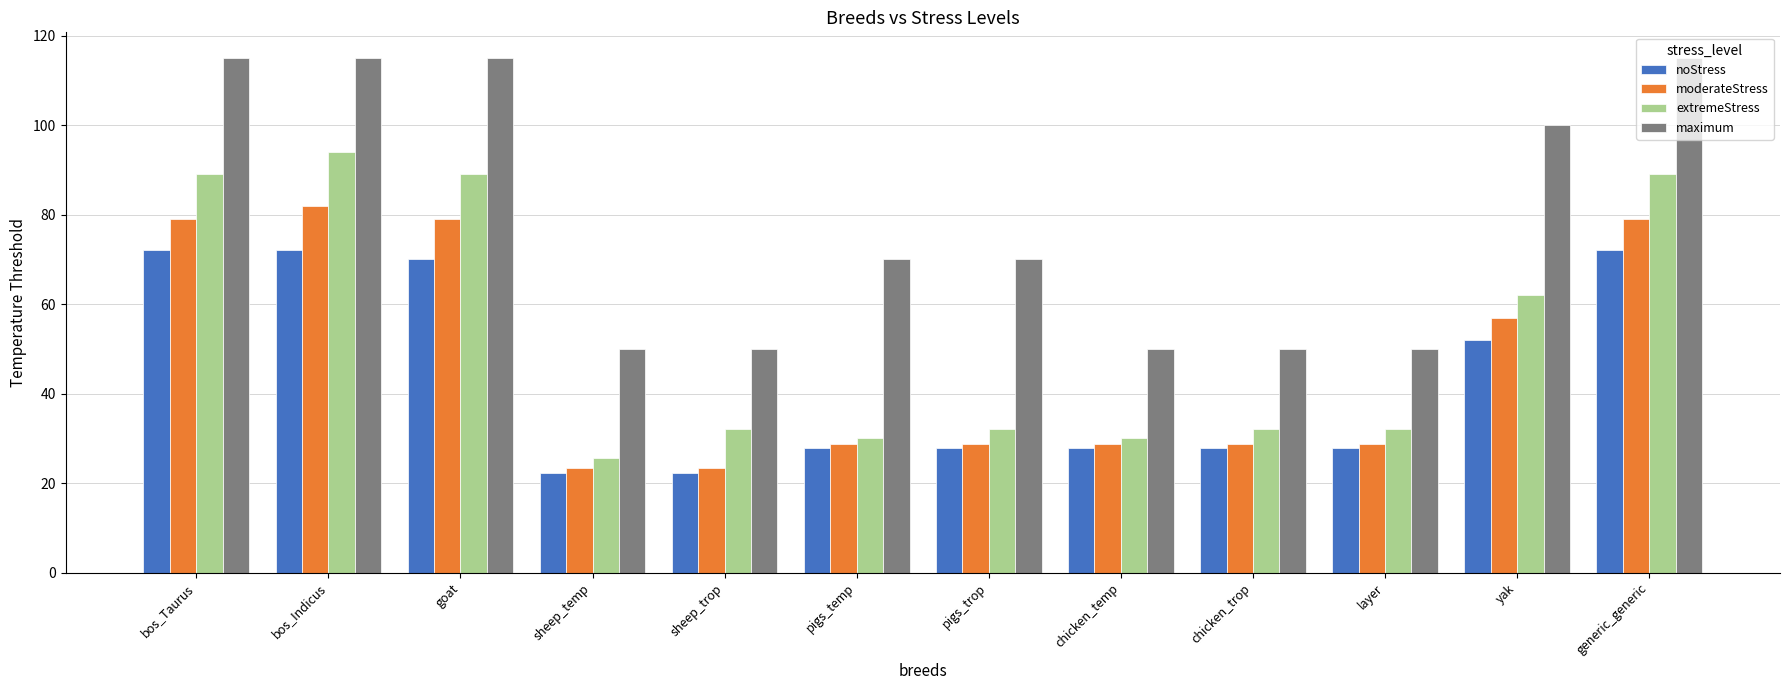

What is the sum of the moderateStress values at yak and goat?

136.0